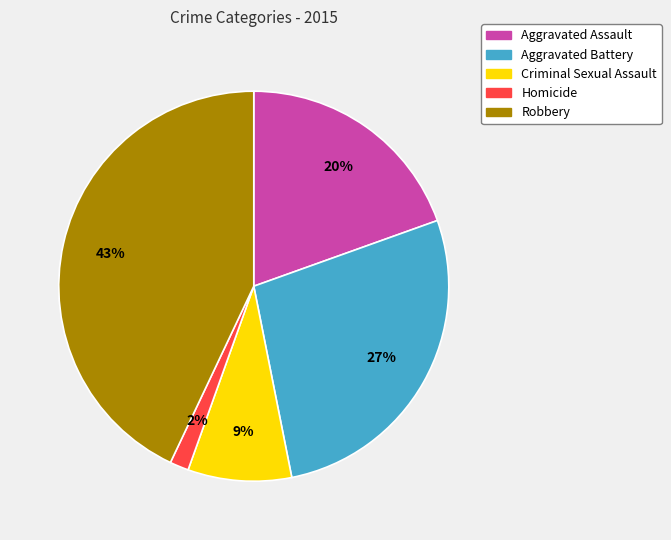

To the nearest percent, what is the average slice percentage?

20%